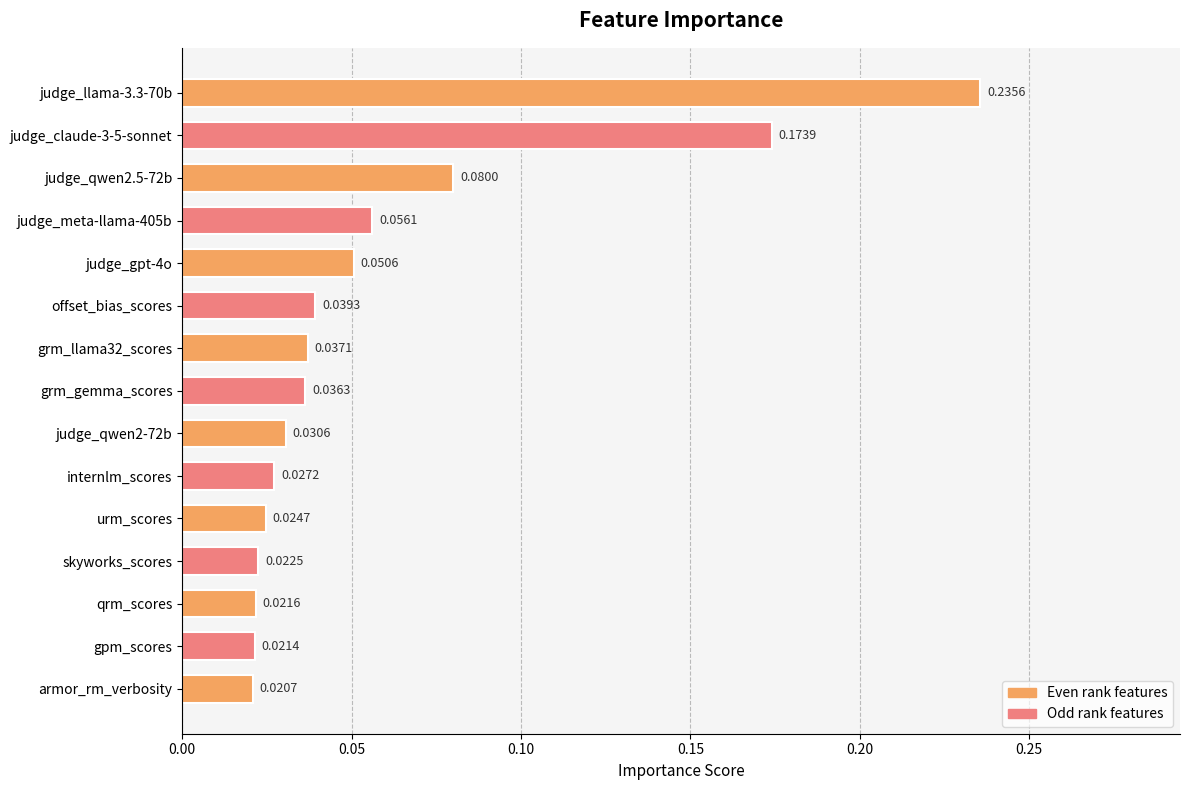

Which category has the lowest value across all series?

armor_rm_verbosity